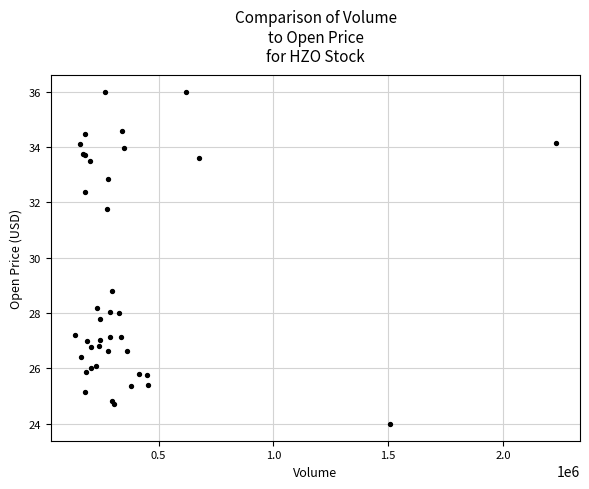

What Y value in the scatter plot is closest to 29?

28.8